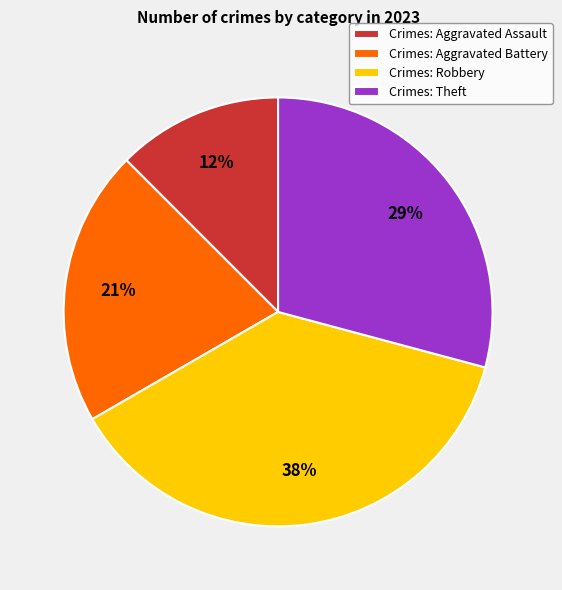

Which category has the biggest portion of the pie?

Crimes: Robbery